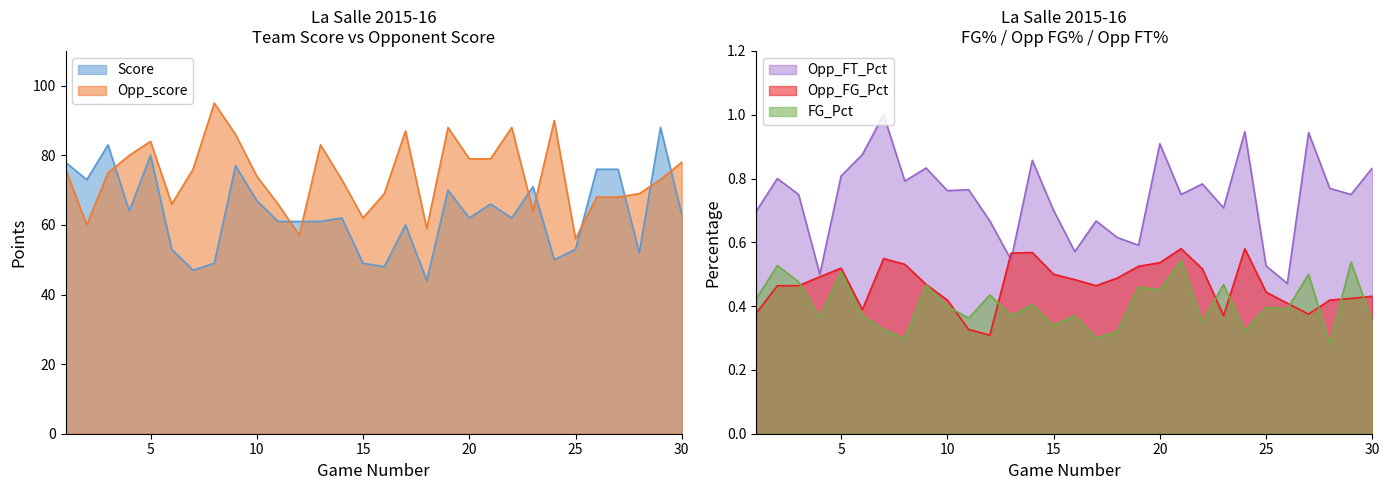

The Opp_FG_Pct series shows 0.8 at 25. True or false?

False